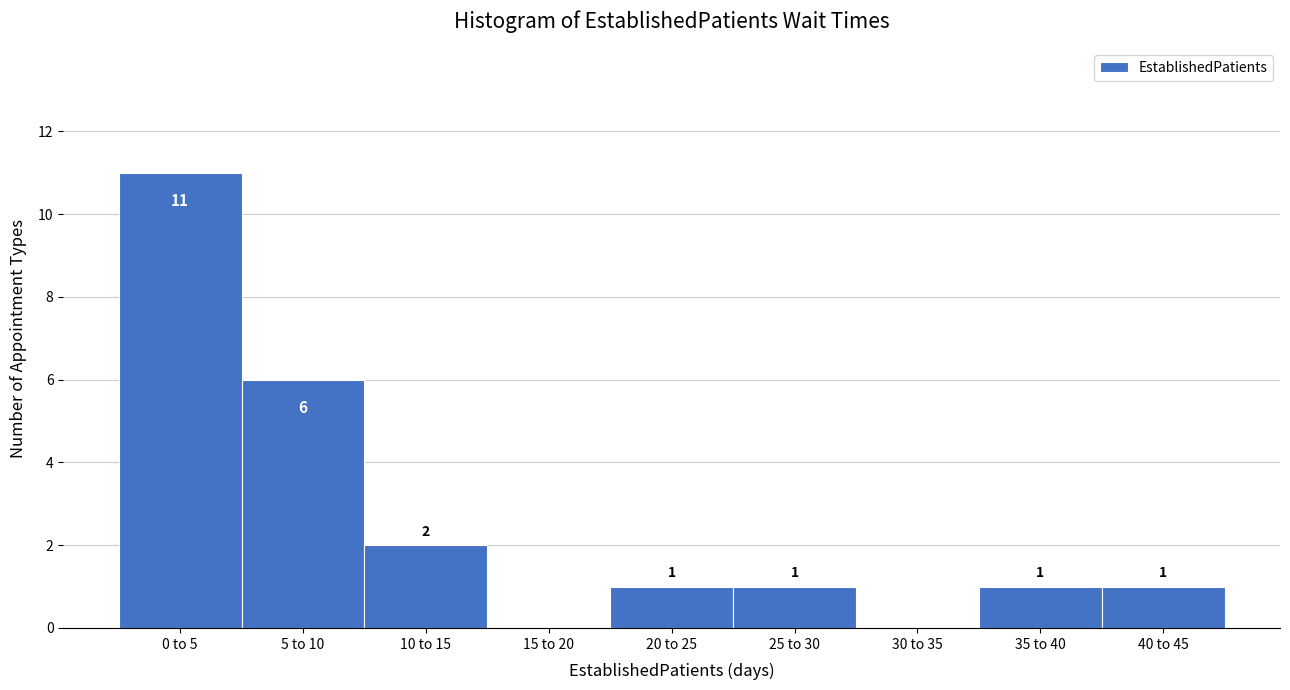

Reading left to right, what are all the values shown in this chart?

0 to 5=11	5 to 10=6	10 to 15=2	15 to 20=0	20 to 25=1	25 to 30=1	30 to 35=0	35 to 40=1	40 to 45=1